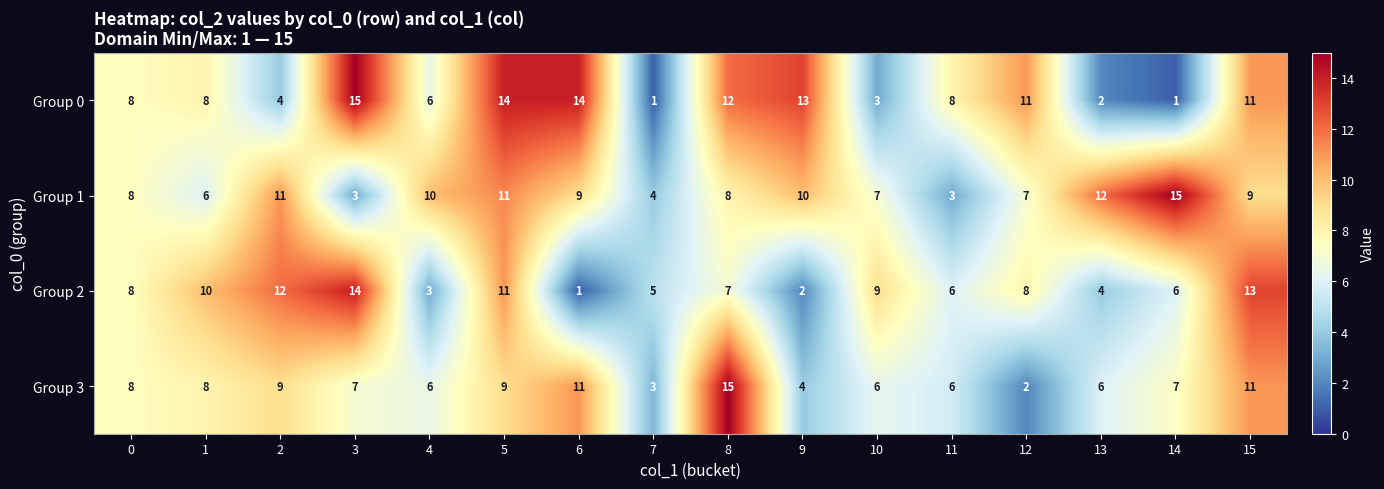

What is the spread (max minus min) of values at 1?

4